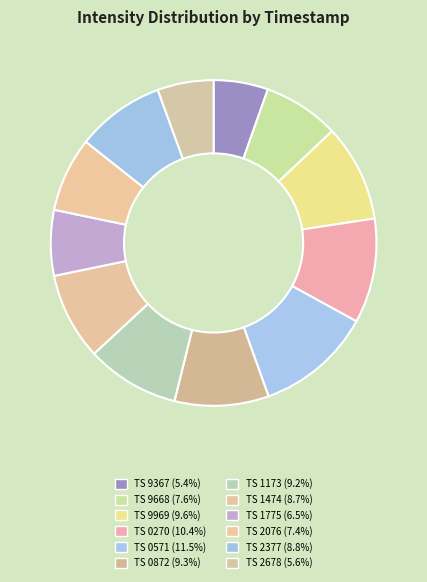

To the nearest percent, what is the difference between the largest and smallest slice percentages?

6%